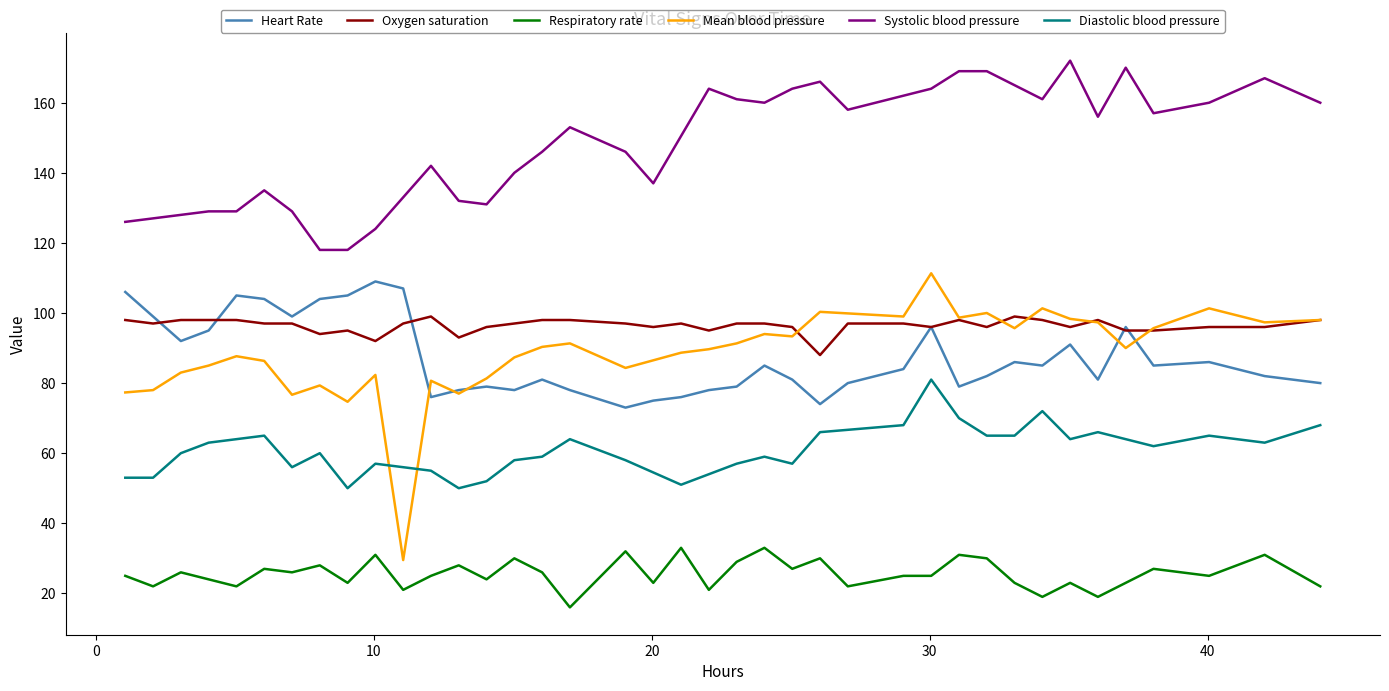

True or false: Respiratory rate and Oxygen saturation cross at least once.

False